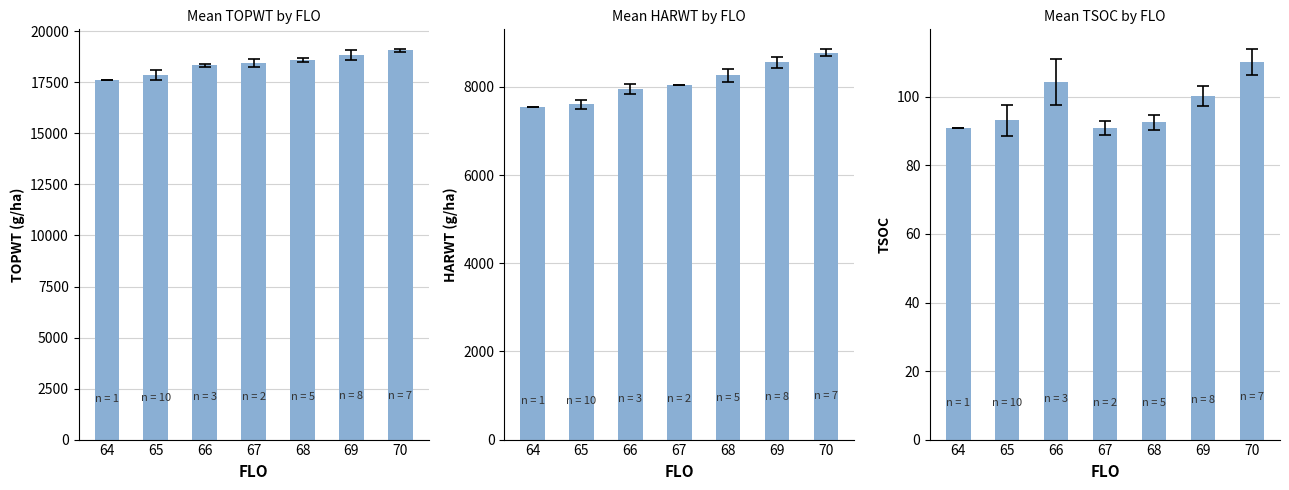

Are the bars grouped side by side (vs. stacked)?

Yes